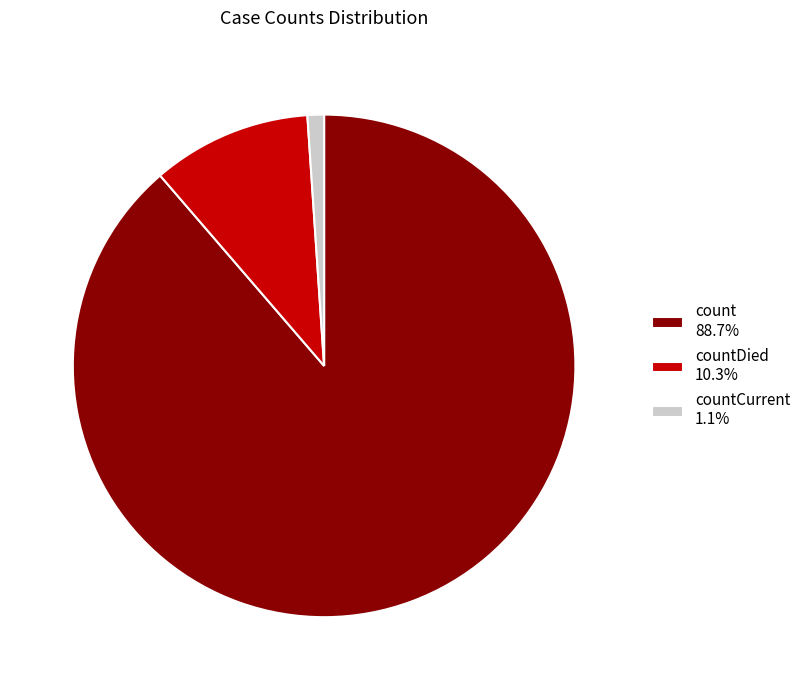

Does any single category account for the majority?

Yes